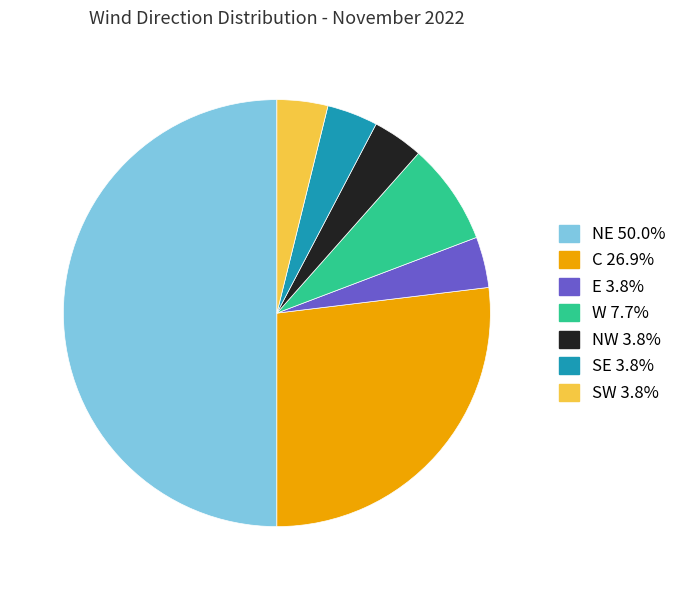

Approximately how many times larger is the value at E compared to SW?

1.0